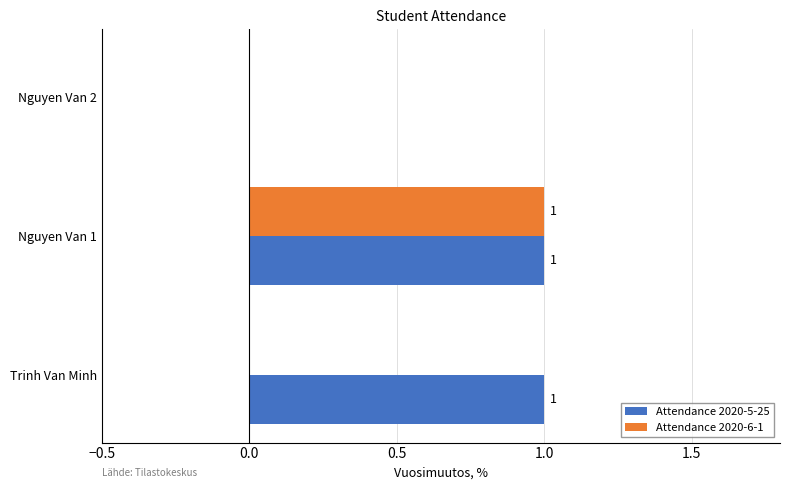

Which series changed the most between Trinh Van Minh and Nguyen Van 1?

Attendance 2020-6-1